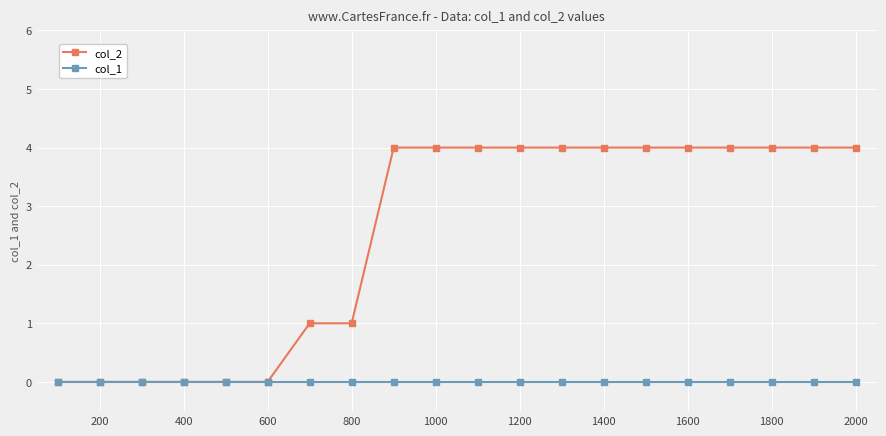

What is the greatest value displayed?

4